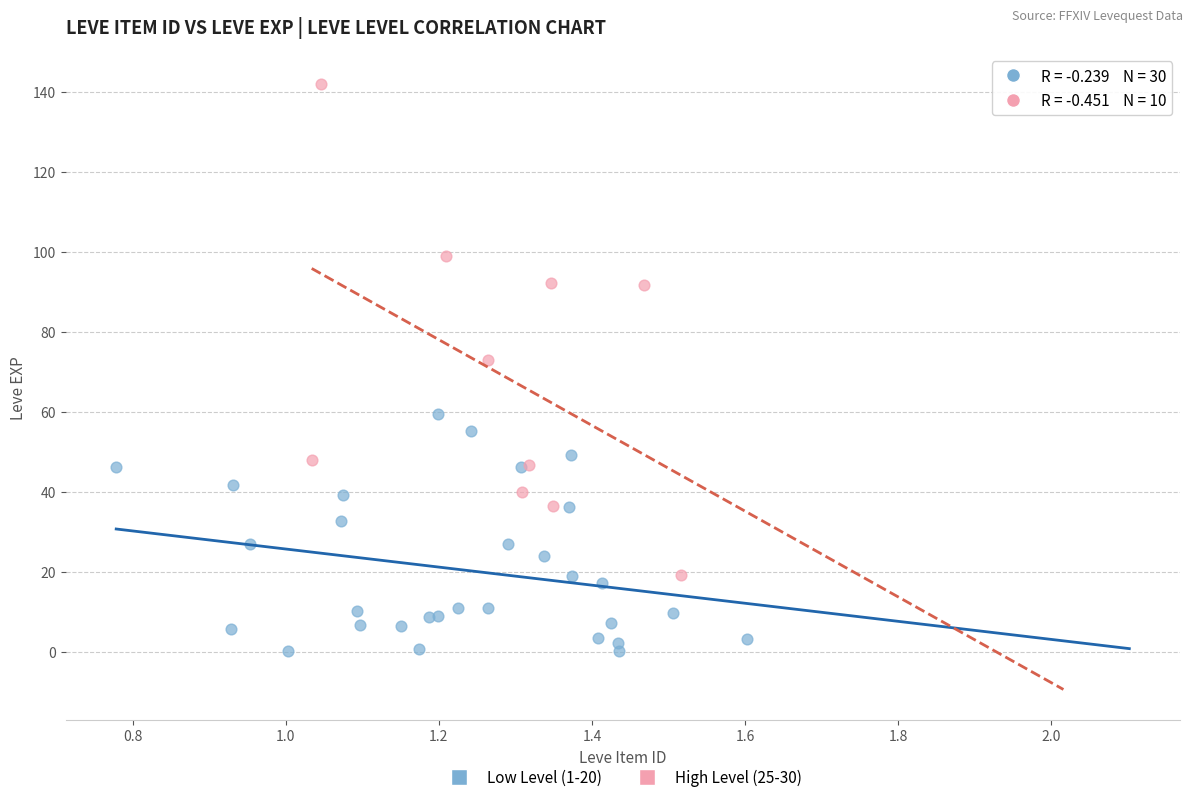

Which series contains the lowest Y value?

Low Level (1-20)